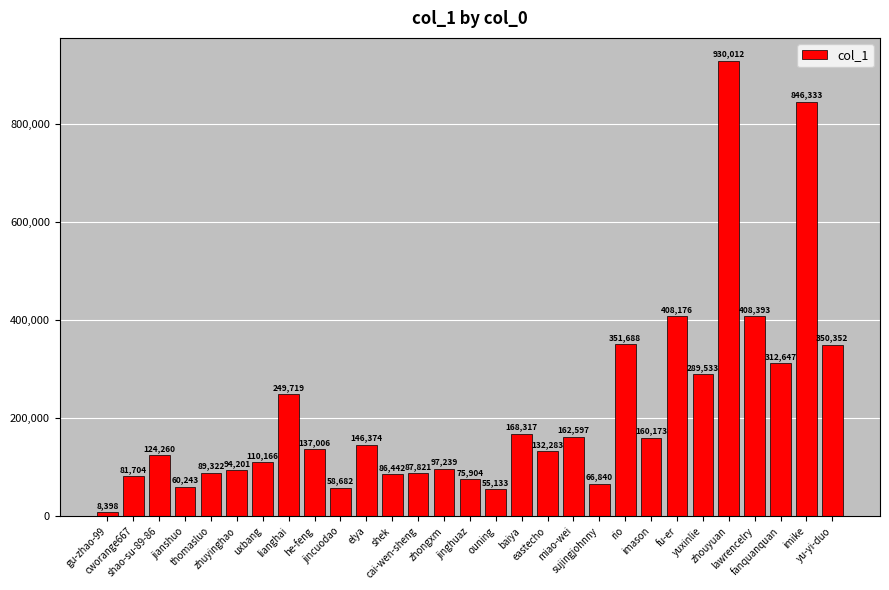

At which label does the data first exceed 132283?

lianghai